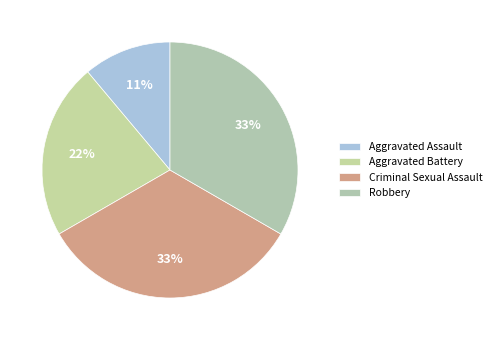

The Criminal Sexual Assault slice represents 33% of the pie. True or false?

True